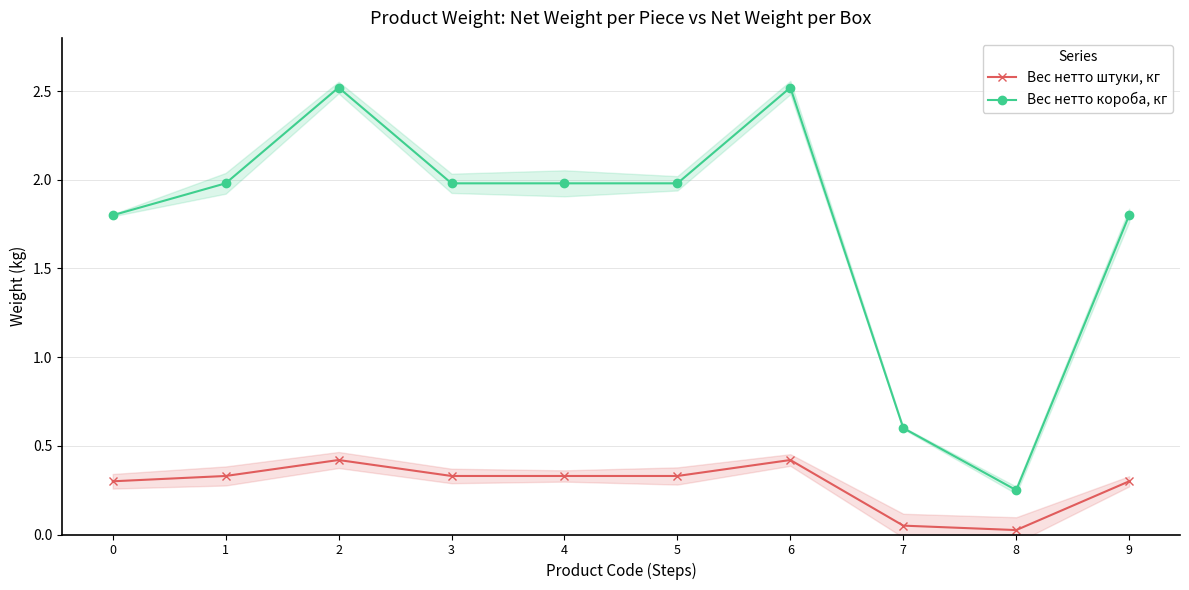

Rank the series at 3 from highest to lowest value.

Вес нетто короба, кг, Вес нетто штуки, кг